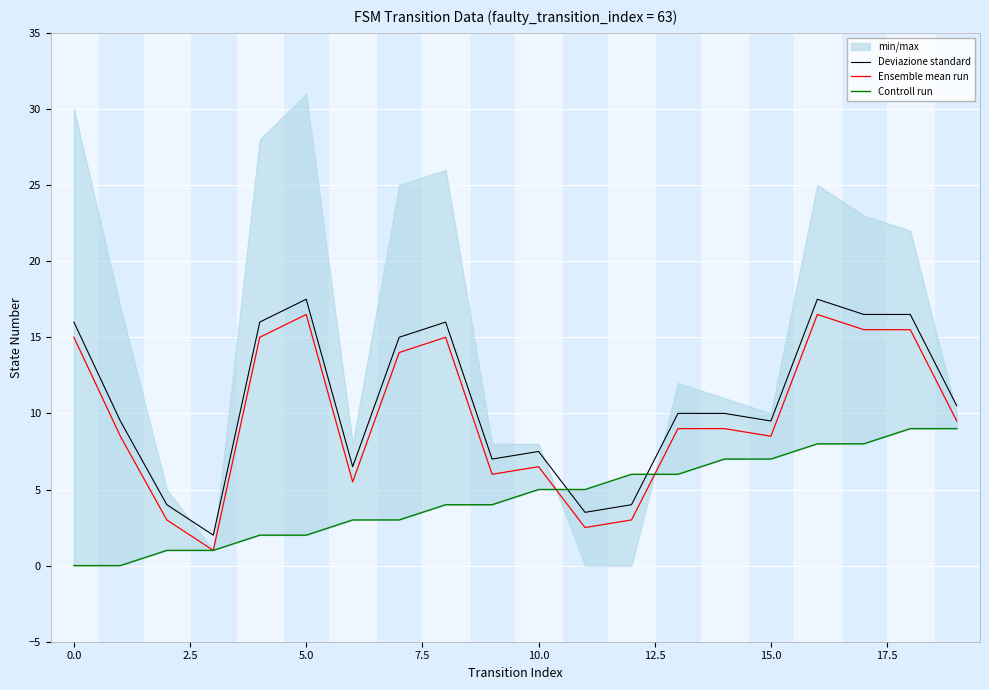

True or false: Ensemble mean run and Deviazione standard cross at least once.

False